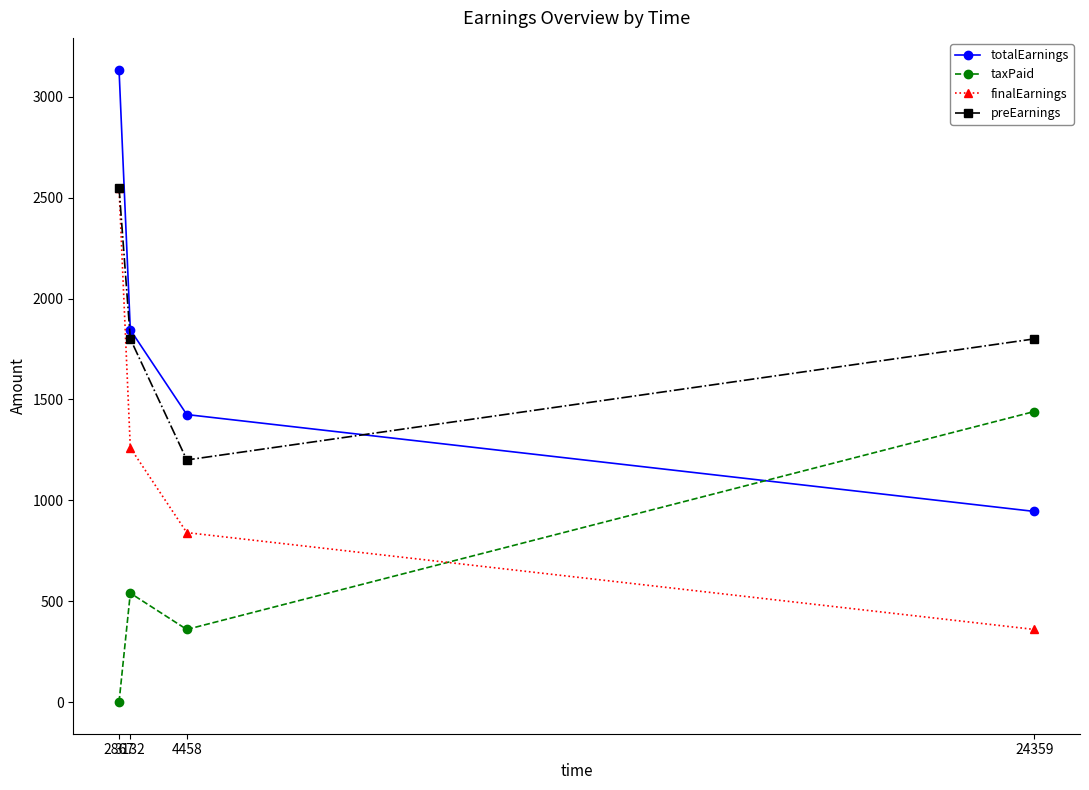

At which label is finalEarnings closest to 1455?

3132